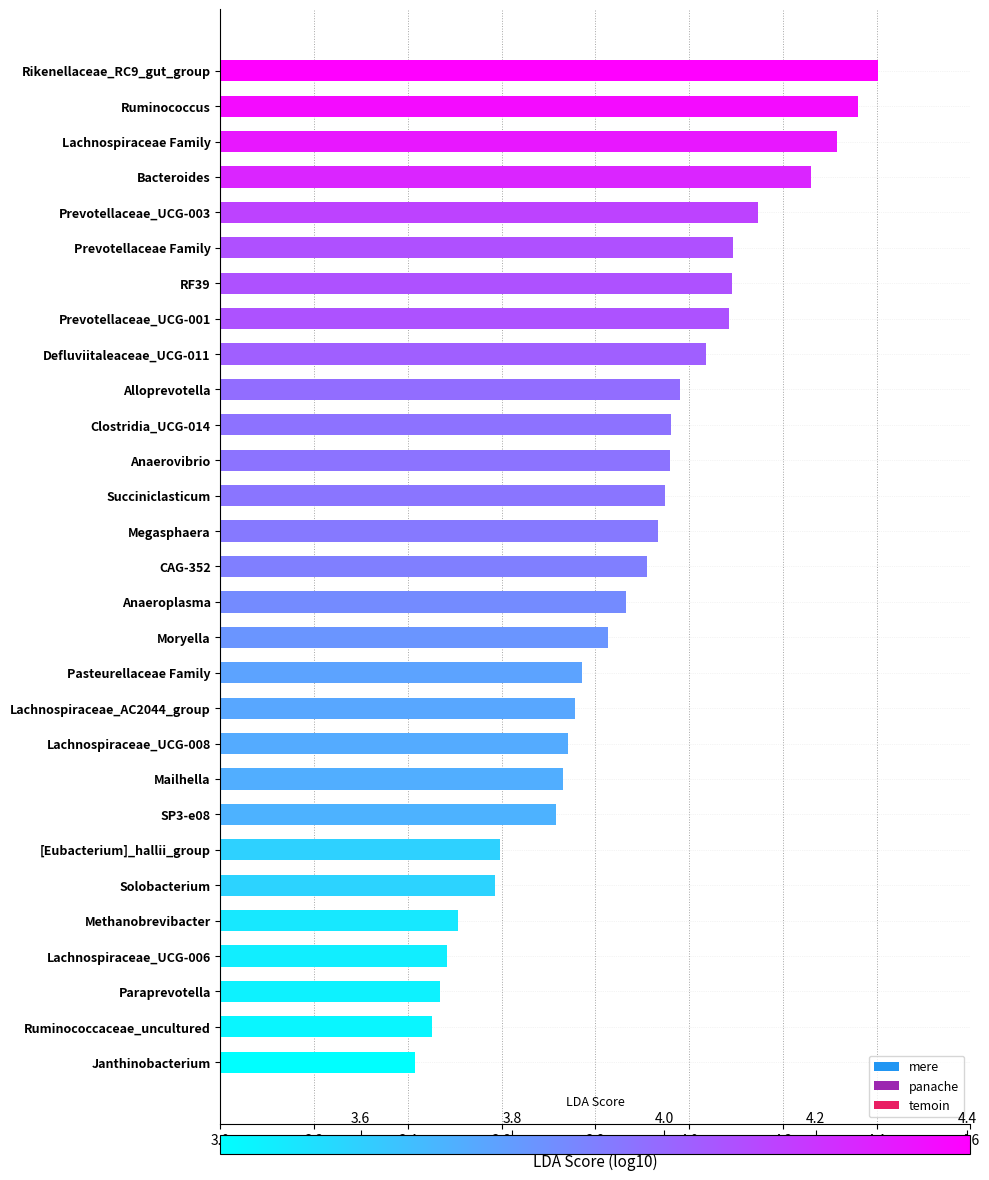

How many bars are there in total?

29